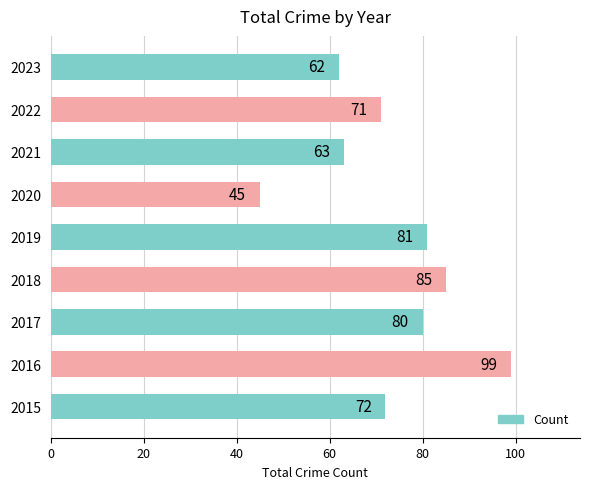

What is the sum of all values?

658